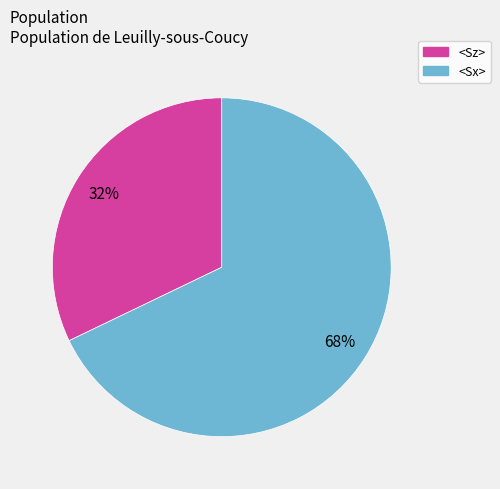

Do <Sz> and <Sx> together represent more than half of the pie?

Yes